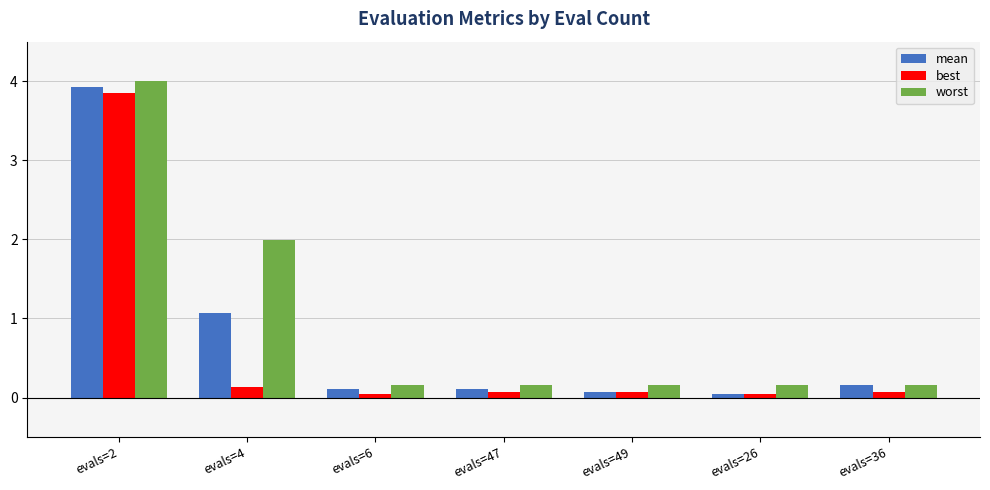

What is the total value across all series at evals=4?

3.2